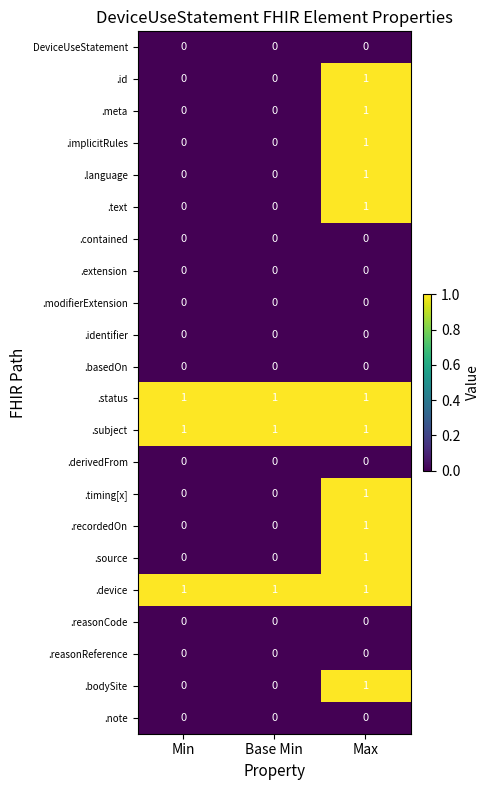

What is the difference between the highest and lowest values at Min?

1